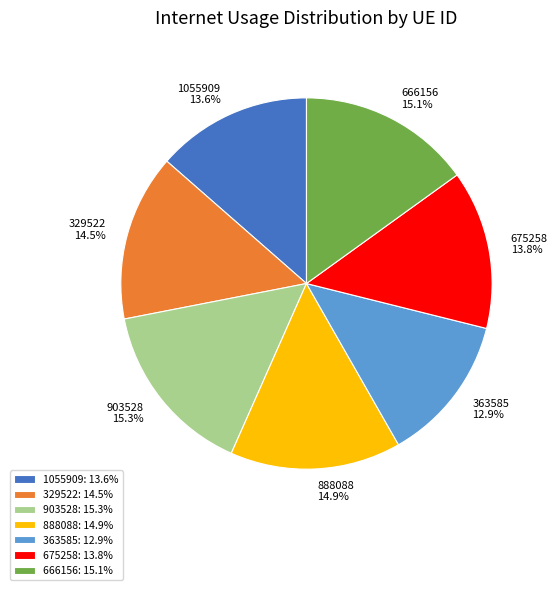

Does any single category account for the majority?

No